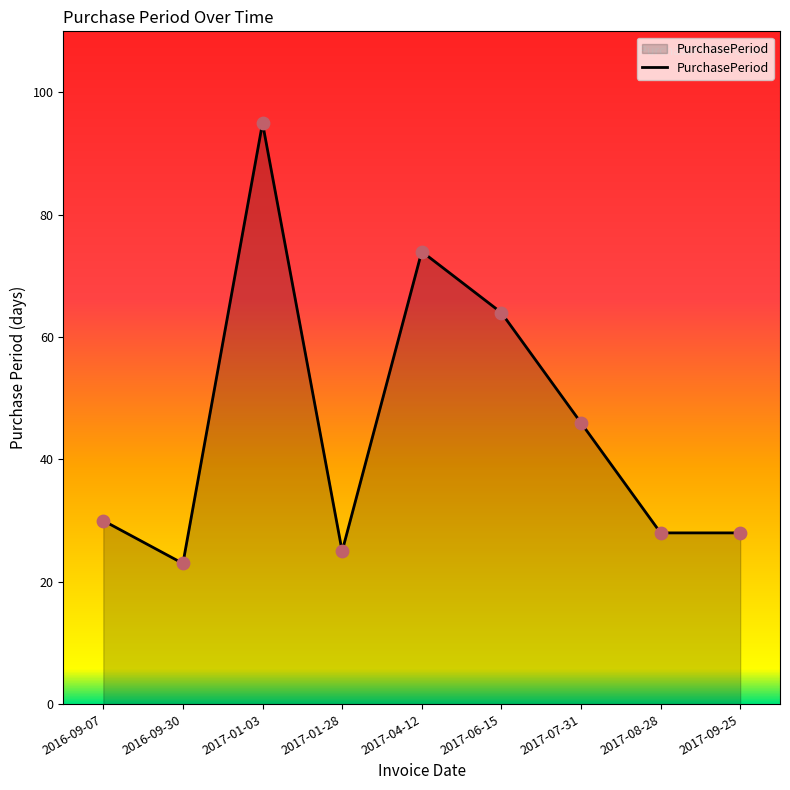

Between 2017-04-12 and 2017-01-03, which is larger?

2017-01-03